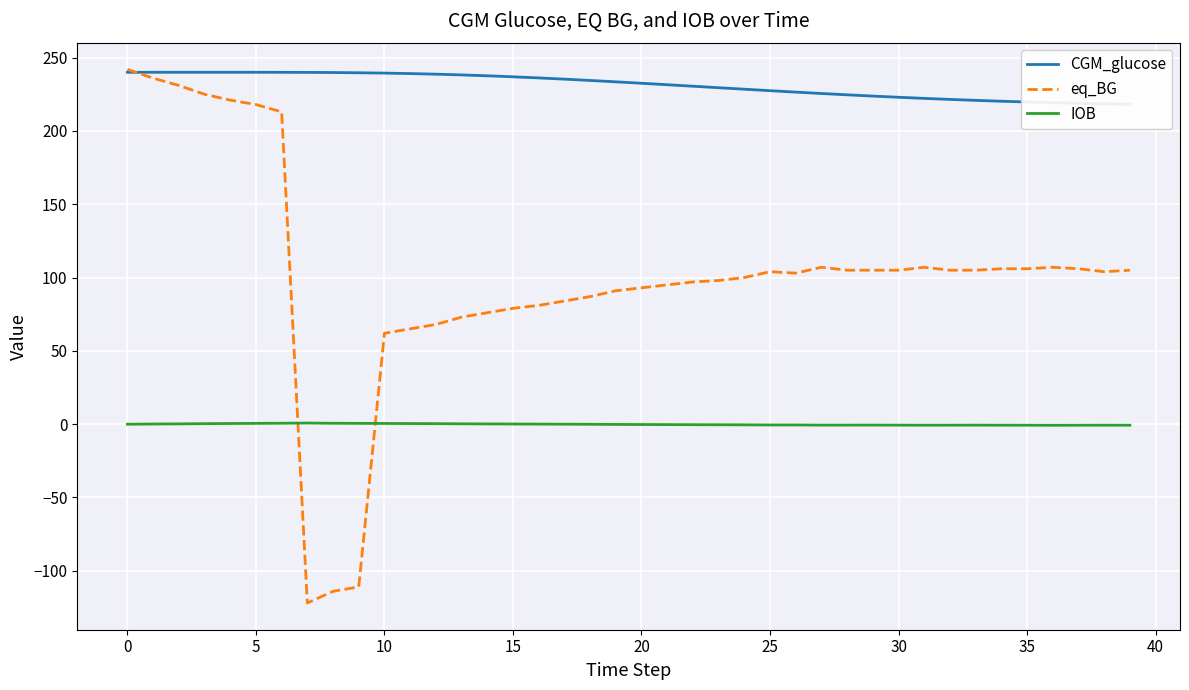

How many intersections are there between eq_BG and IOB?

2